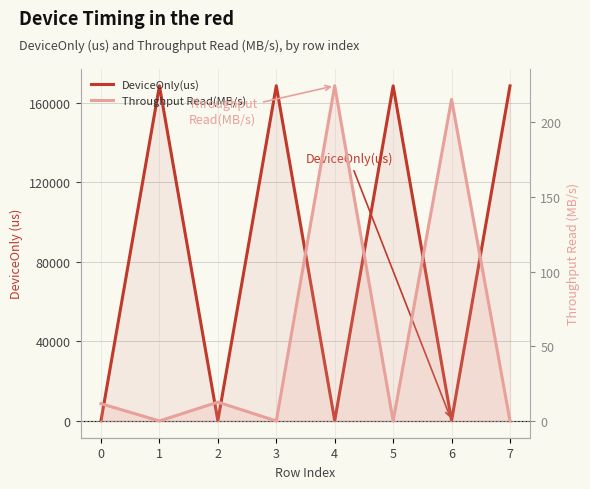

Is it true that DeviceOnly(us) equals 126.6 at 0?

True